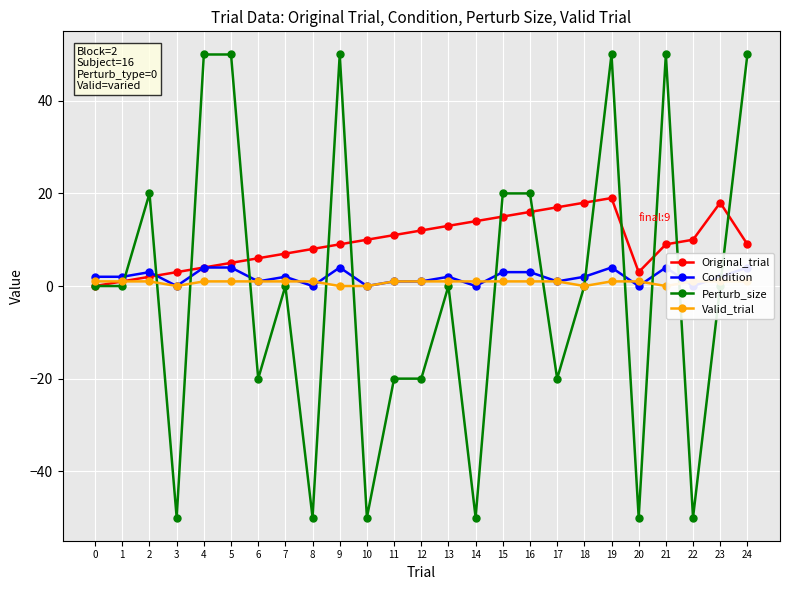

Reading left to right, transcribe all the data shown in this chart.

Original_trial: 0	1	2	3	4	5	6	7	8	9	10	11	12	13	14	15	16	17	18	19	3	9	10	18	9
Condition: 2	2	3	0	4	4	1	2	0	4	0	1	1	2	0	3	3	1	2	4	0	4	0	2	4
Perturb_size: 0	0	20	-50	50	50	-20	0	-50	50	-50	-20	-20	0	-50	20	20	-20	0	50	-50	50	-50	0	50
Valid_trial: 1	1	1	0	1	1	1	1	1	0	0	1	1	1	1	1	1	1	0	1	1	0	1	1	1